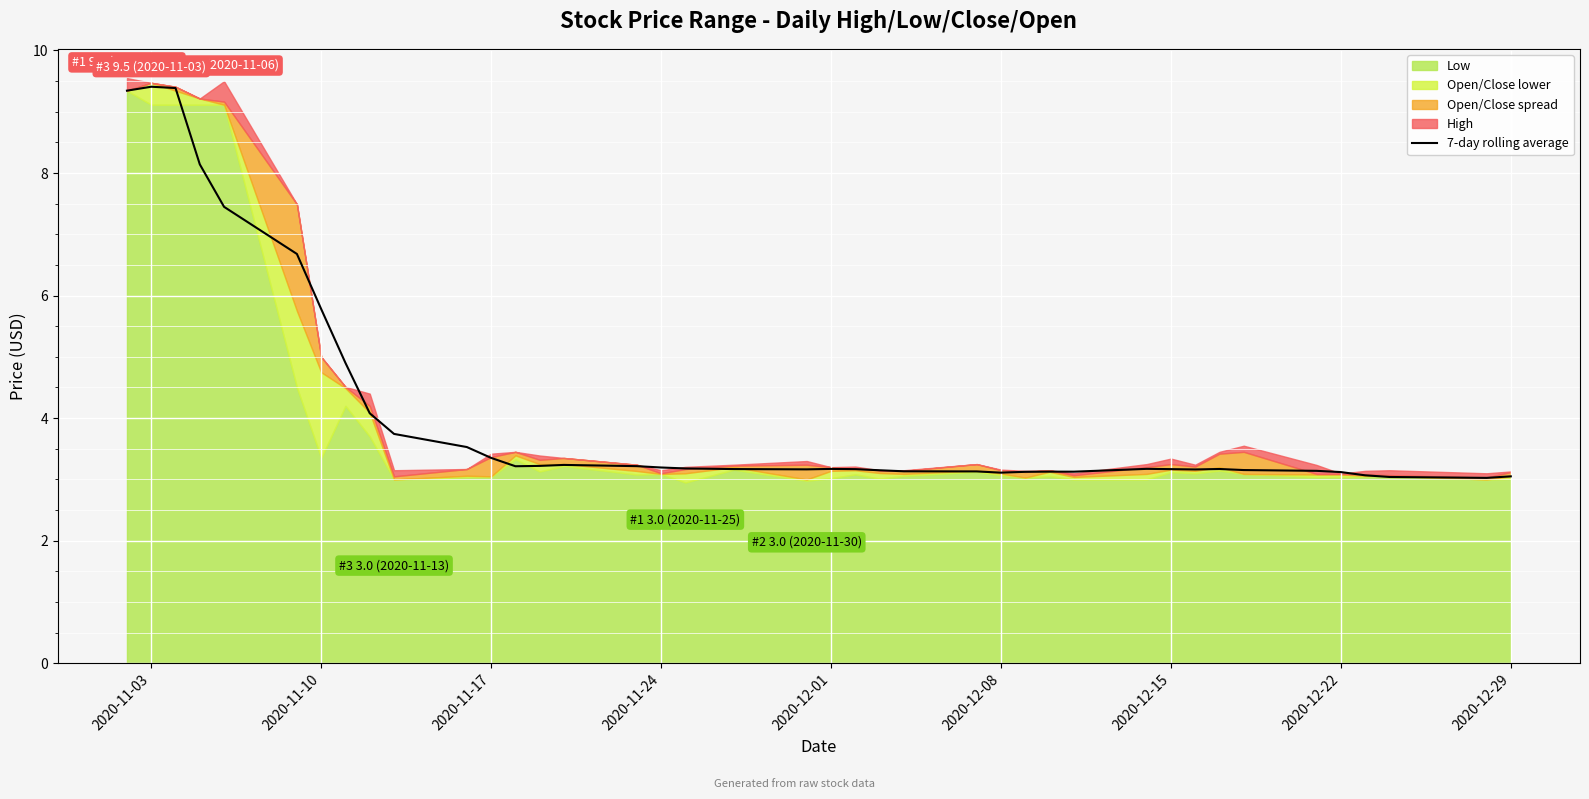

At which label is 7-day rolling average closest to 6?

2020-11-10